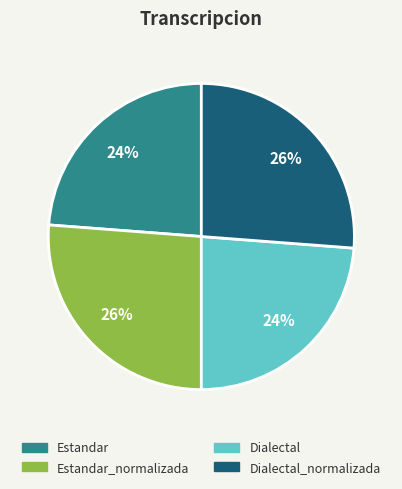

How many segments does this pie chart have?

4